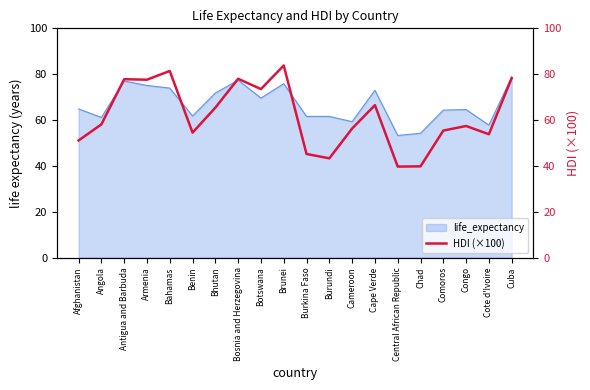

The value of life_expectancy at Bhutan is 71.8. True or false?

True